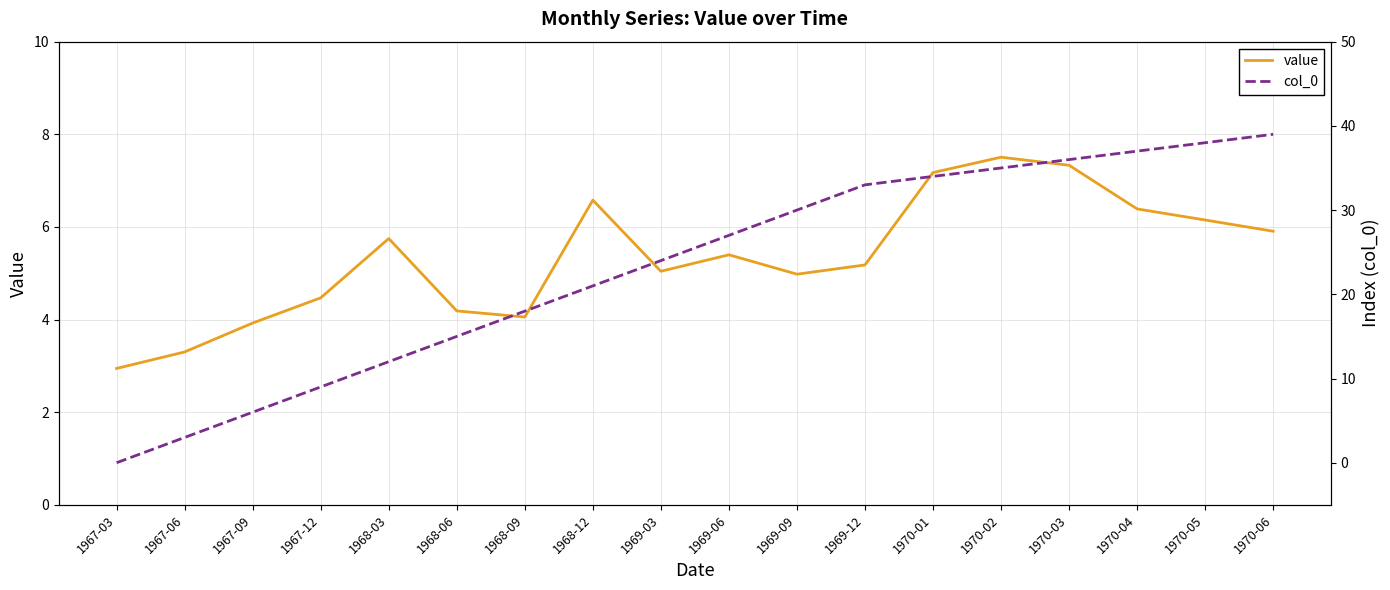

Which category has the highest value in the value series?

1970-02